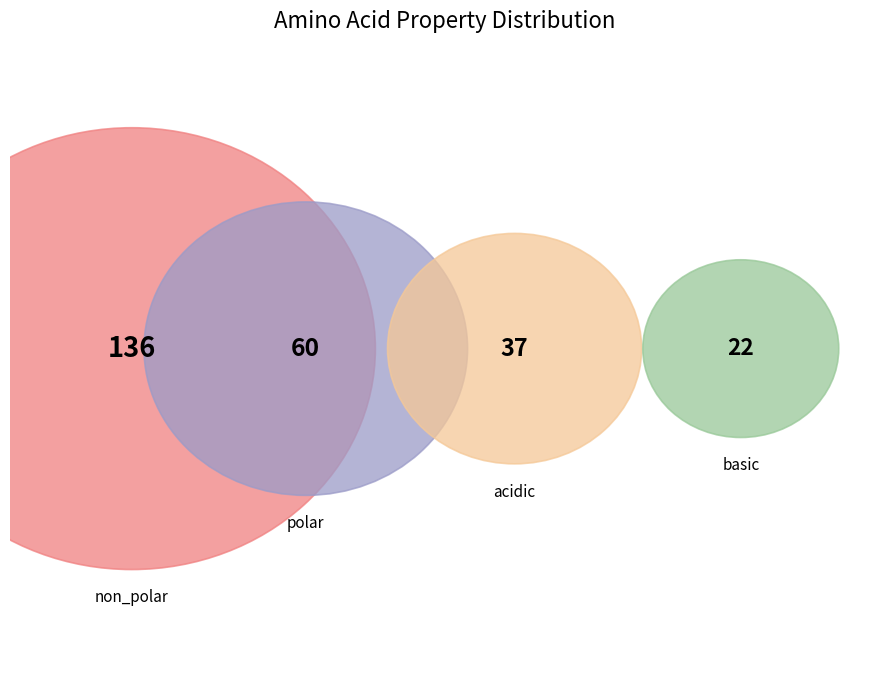

The polar slice represents 34% of the pie. True or false?

False